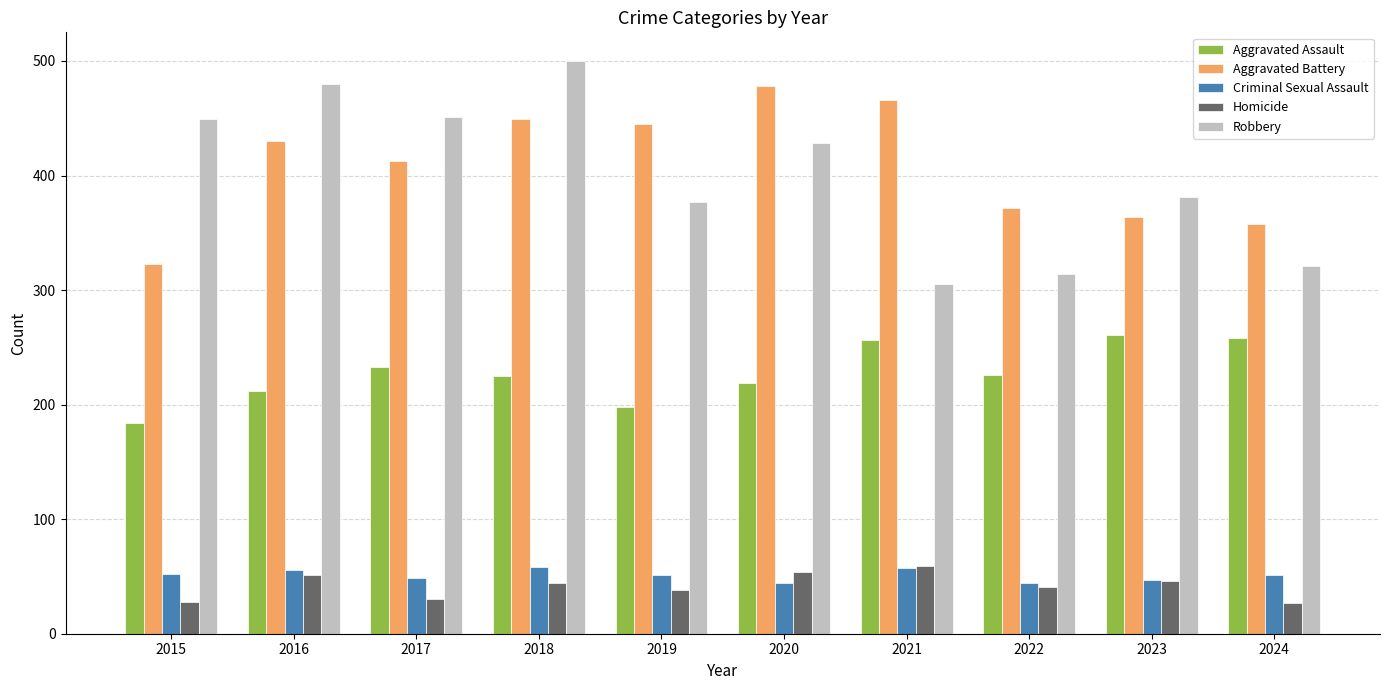

The value of Criminal Sexual Assault at 2016 is 16. True or false?

False